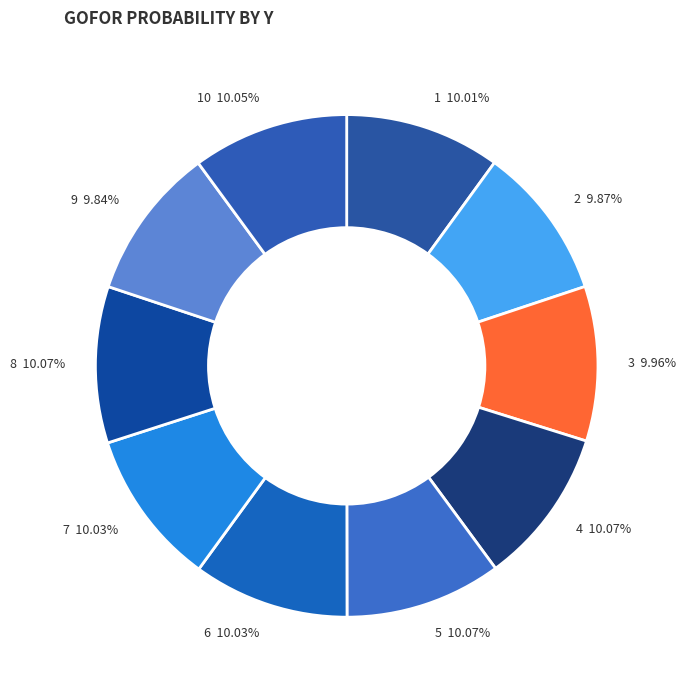

Is 3 the majority of the pie?

No